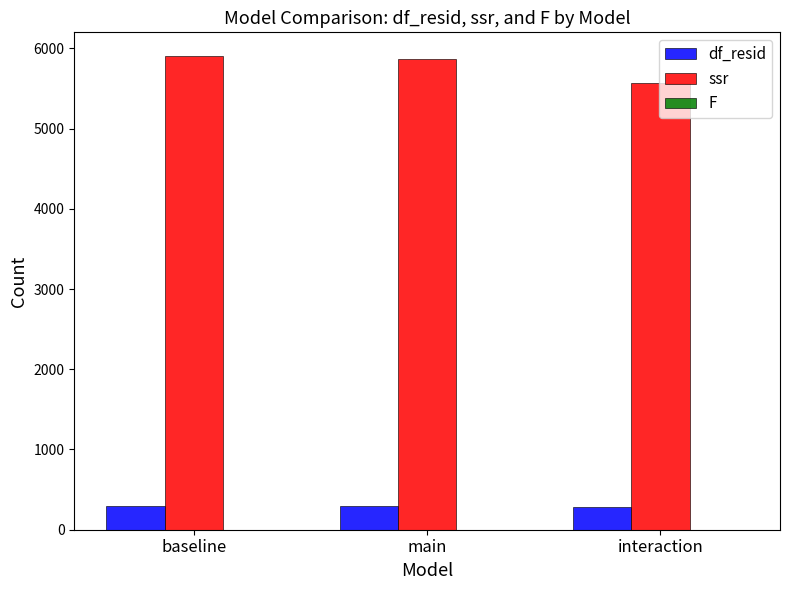

What is the sum of all df_resid values?

873.0